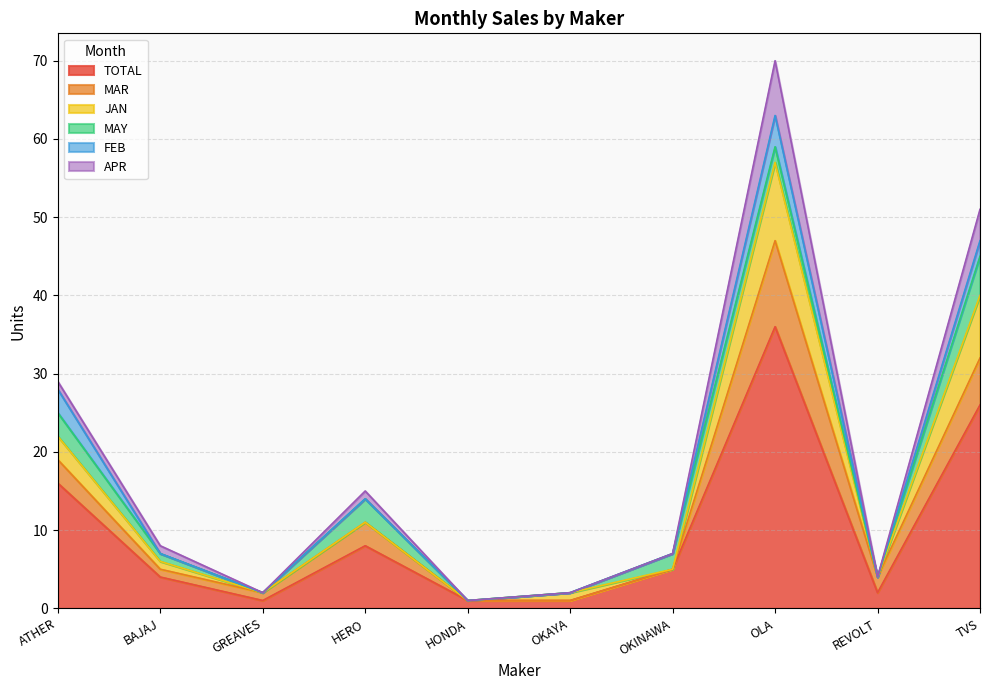

The TOTAL series shows 0 at OKAYA. True or false?

False